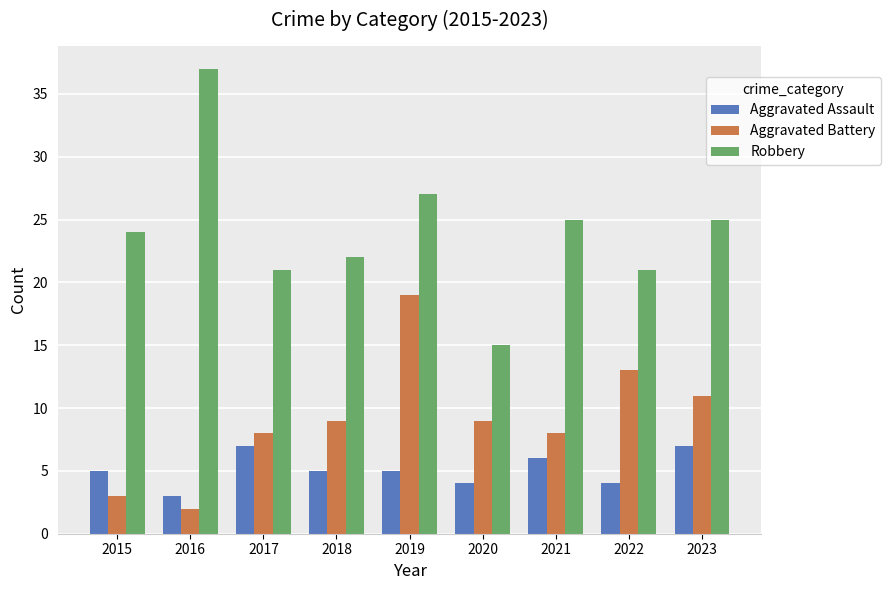

What is the difference between the highest and lowest values at 2016?

35